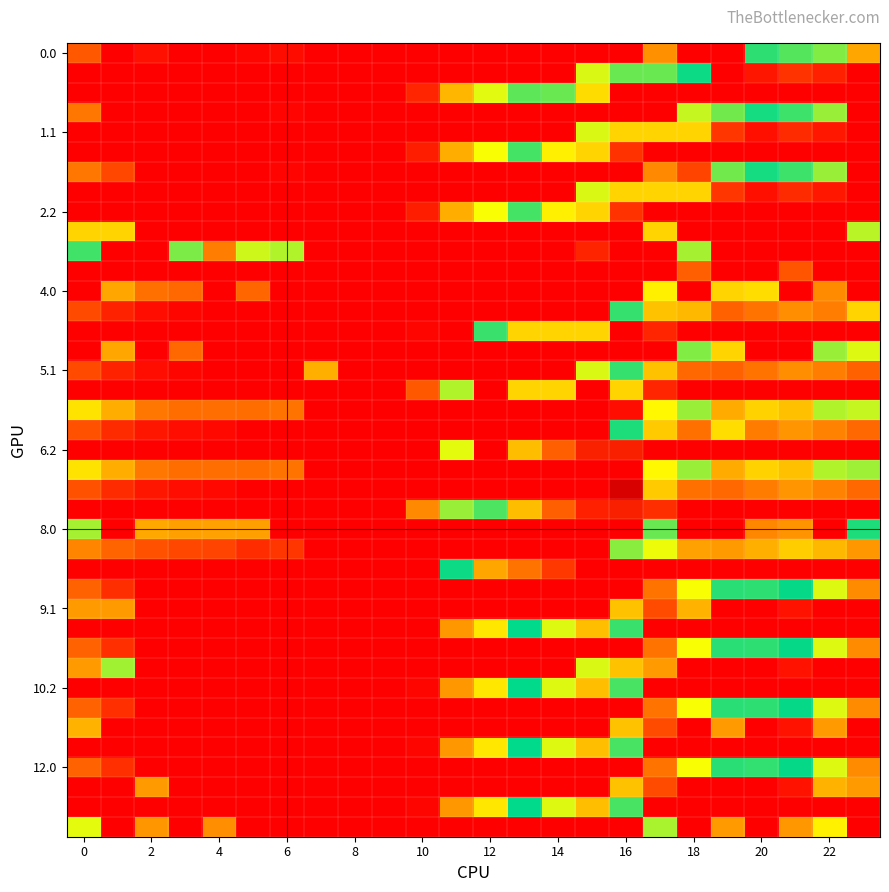

How many categories are shown in the chart?

24